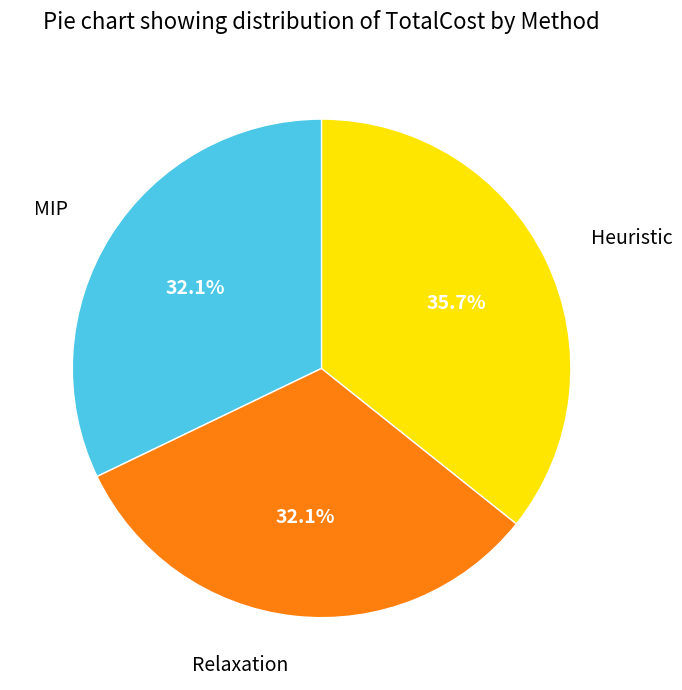

Does any single category account for the majority?

No